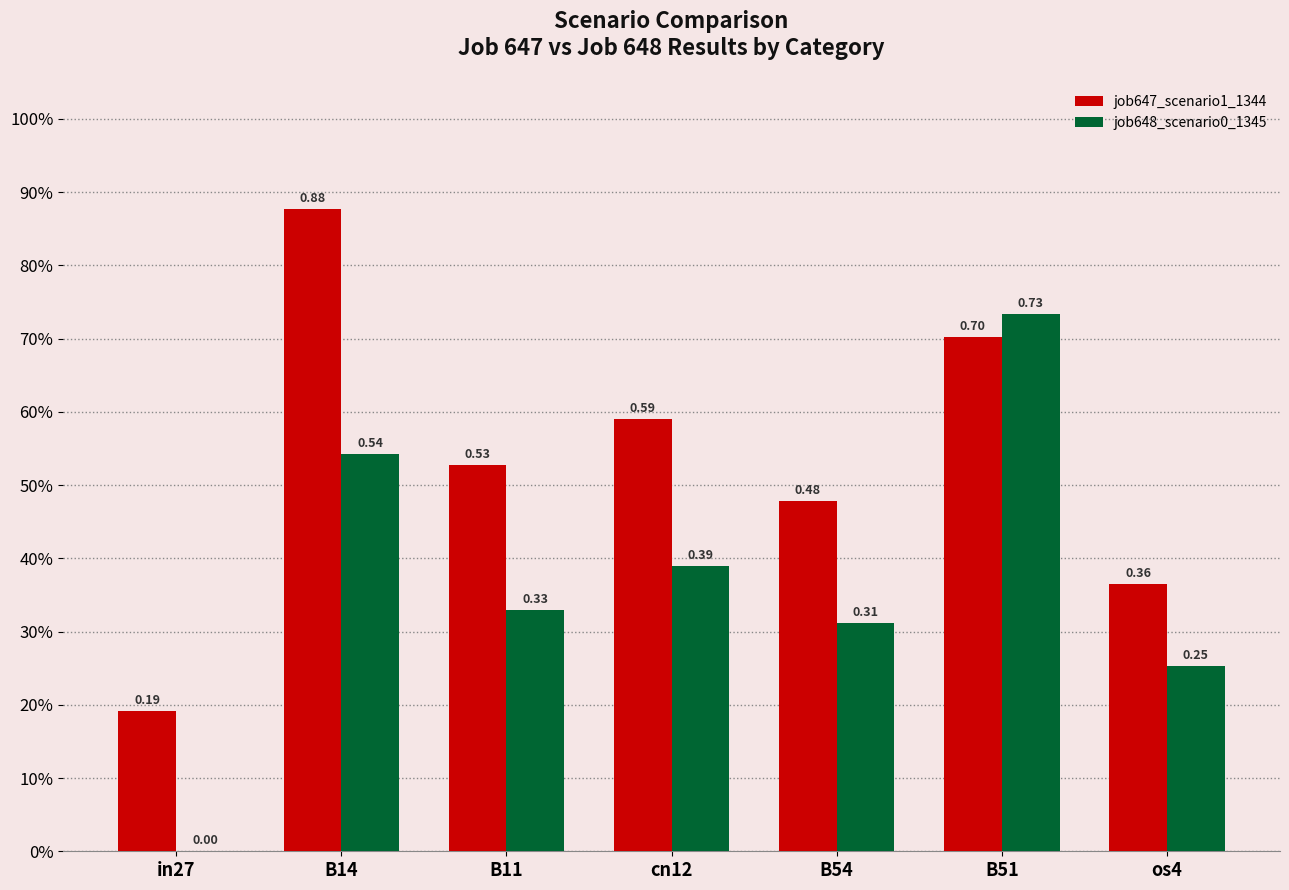

Between B54 and in27, which is larger?

B54